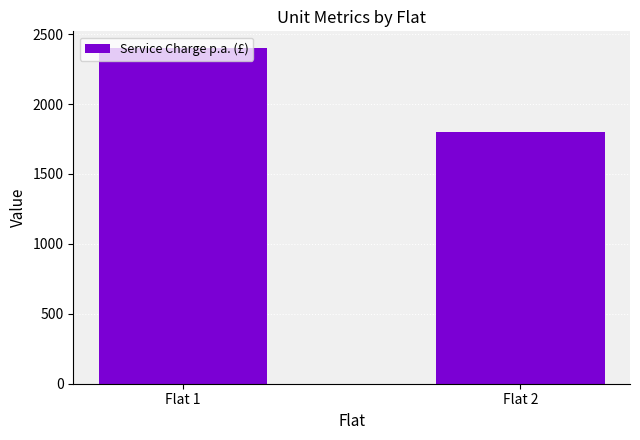

List the labels in order of value, largest first.

Flat 1, Flat 2